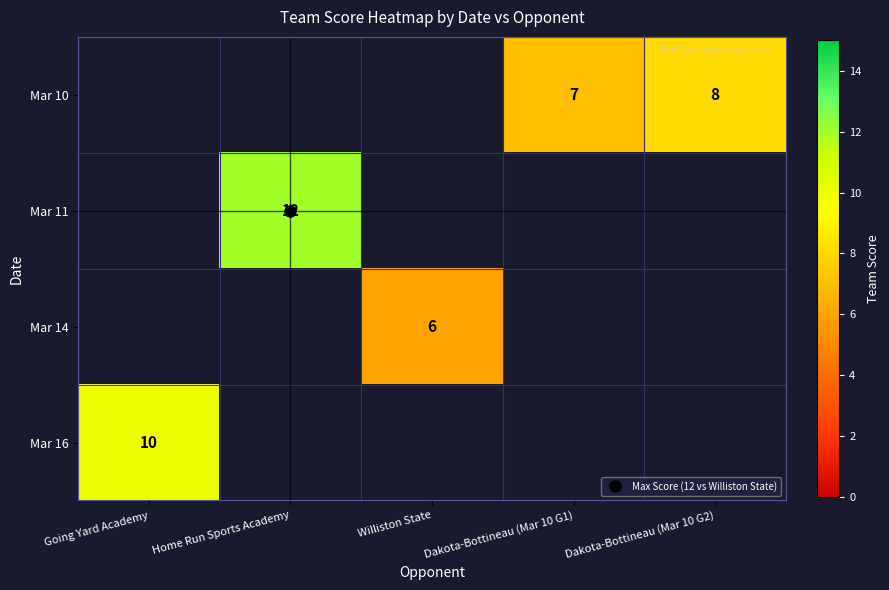

What is the greatest value displayed?

12.0